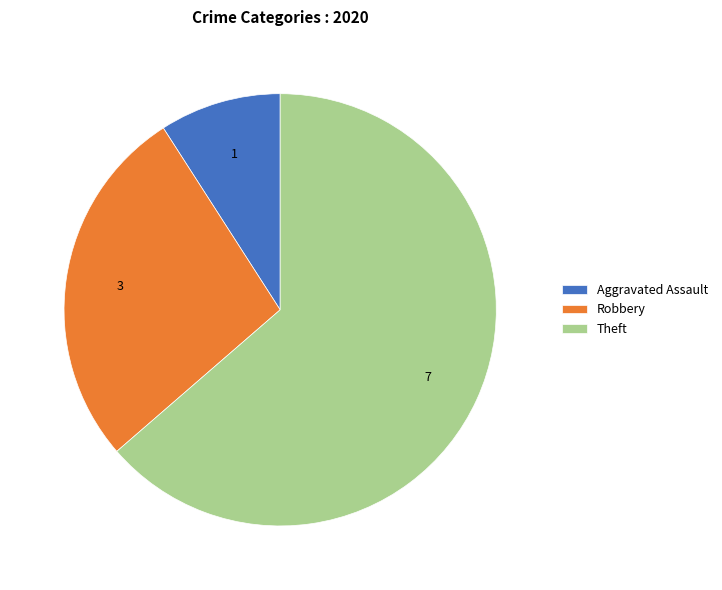

Does any single category account for the majority?

Yes